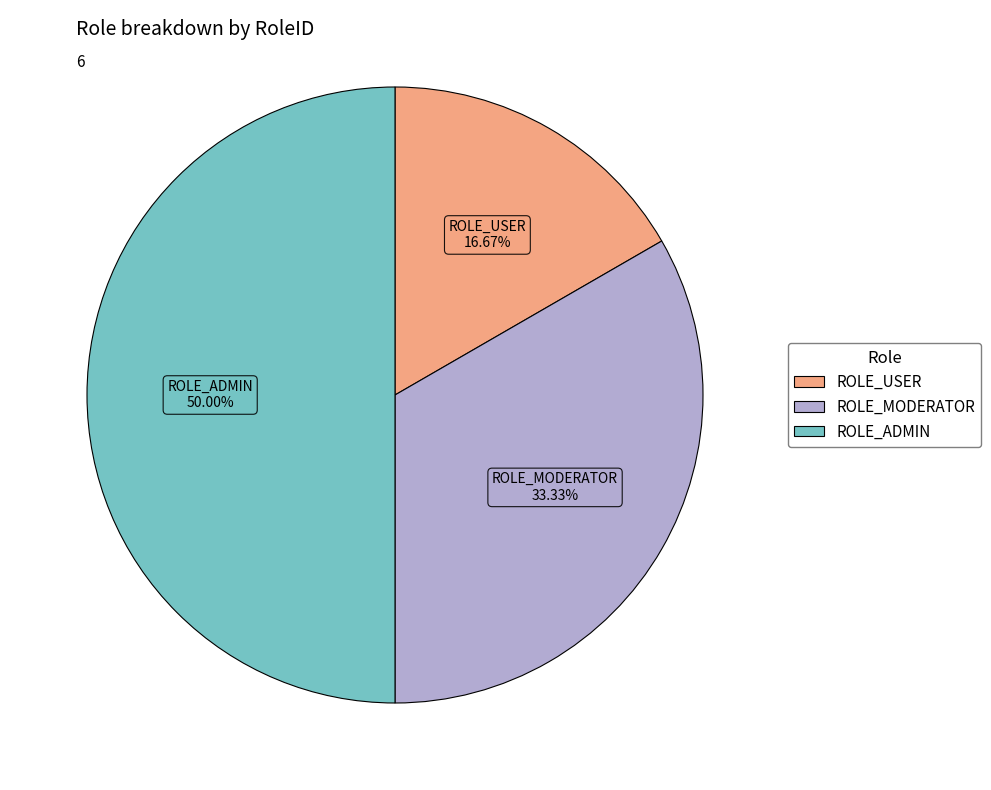

Is ROLE_MODERATOR the majority of the pie?

No